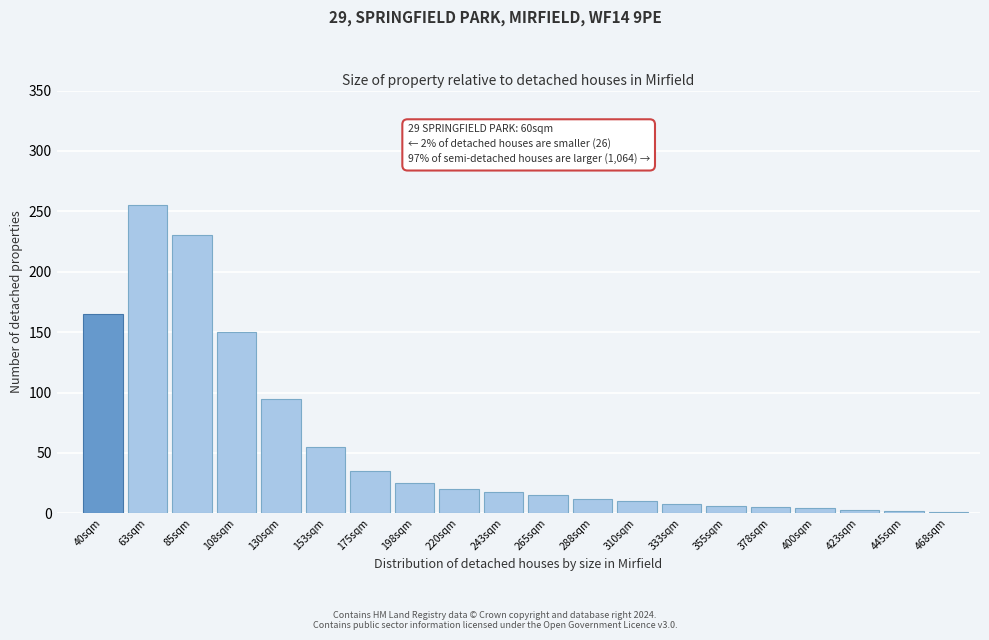

True or false: the data shows 5 at 378sqm.

True